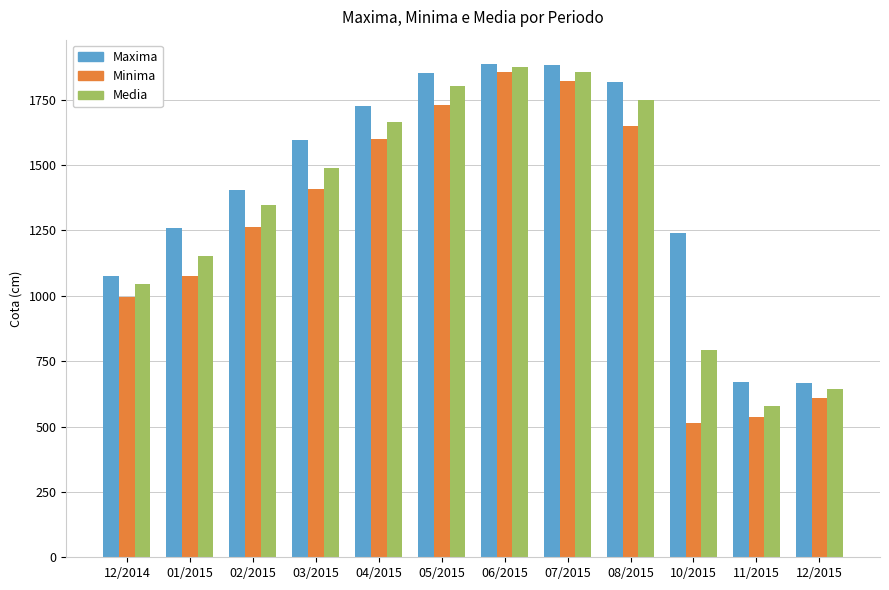

What is the label of the 7th bar from the left?

06/2015